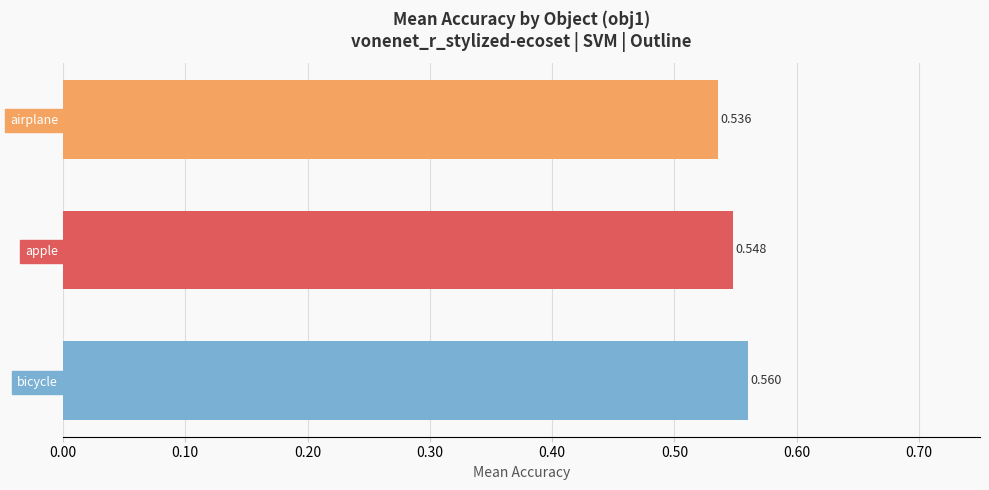

List the labels in order of value, smallest first.

airplane, apple, bicycle